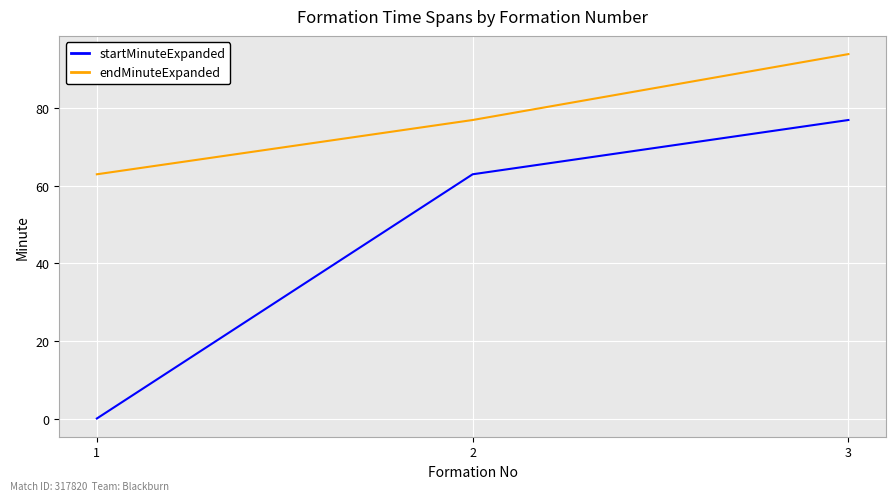

How many endMinuteExpanded values are between 63 and 94?

3